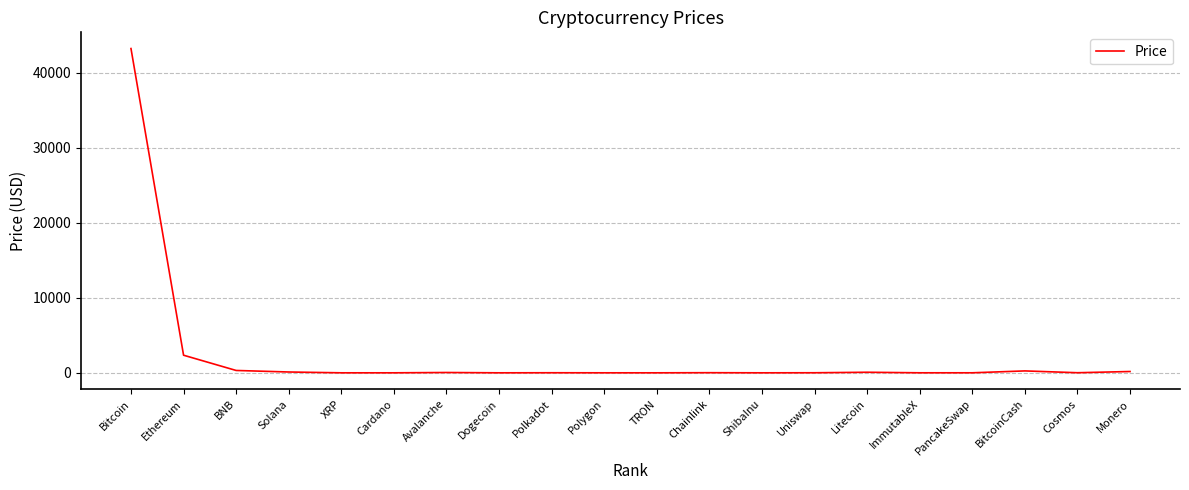

What is the greatest value displayed?

43203.7